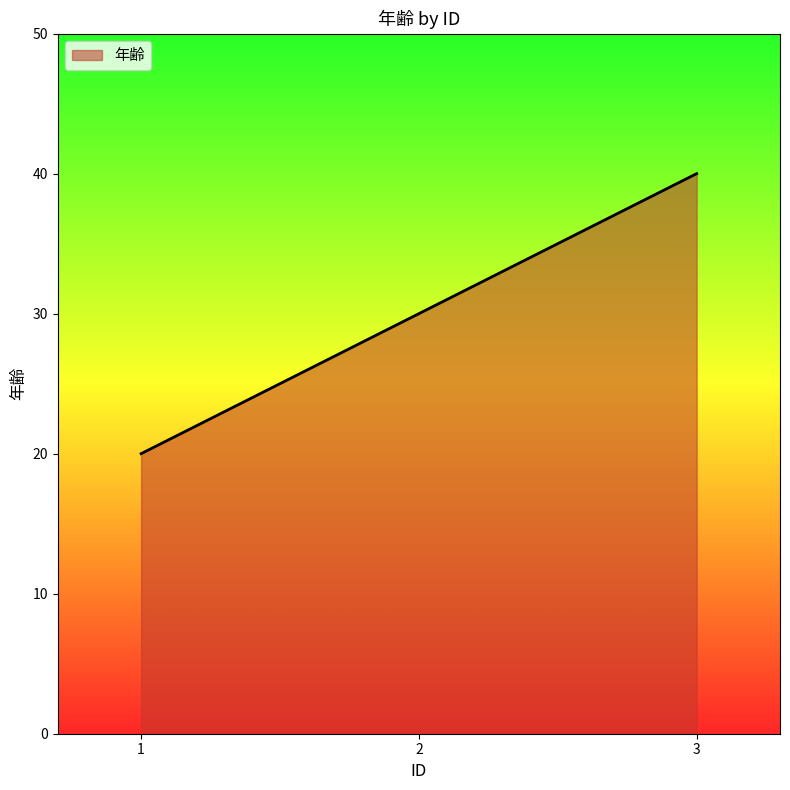

What is the minimum value shown in the chart?

20